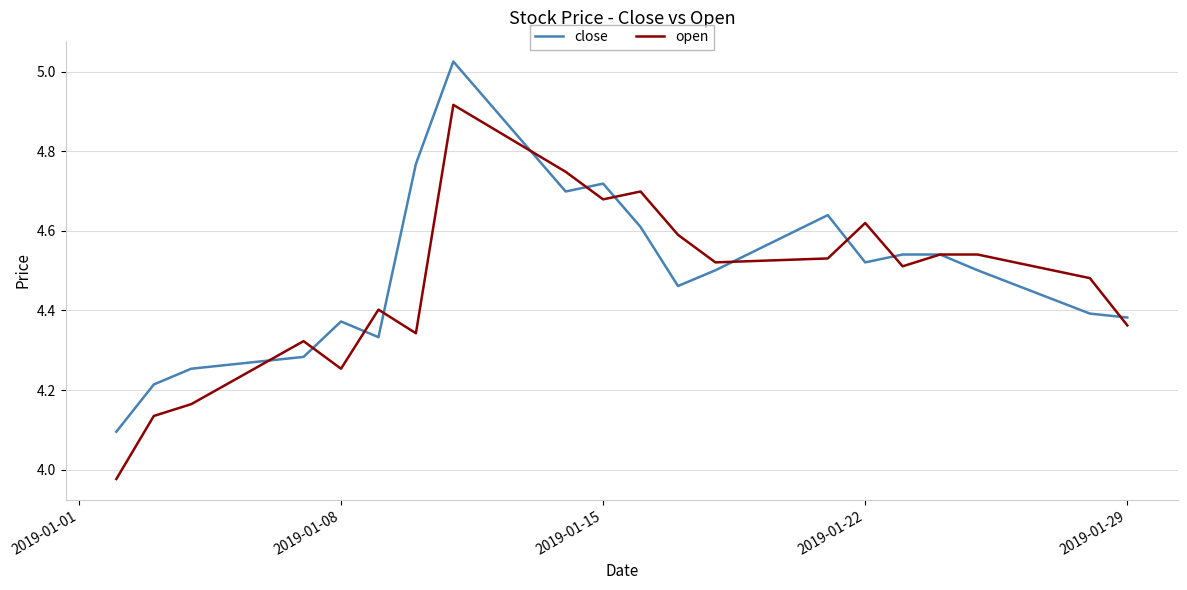

List the series in order of their peak value, lowest first.

open, close